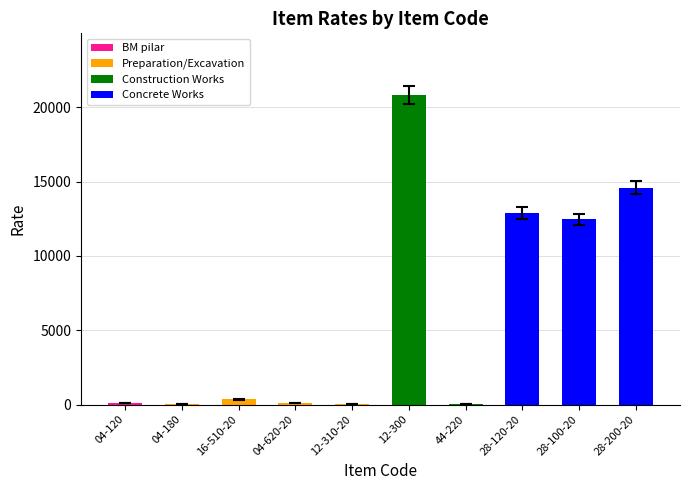

Are the bars horizontal?

No